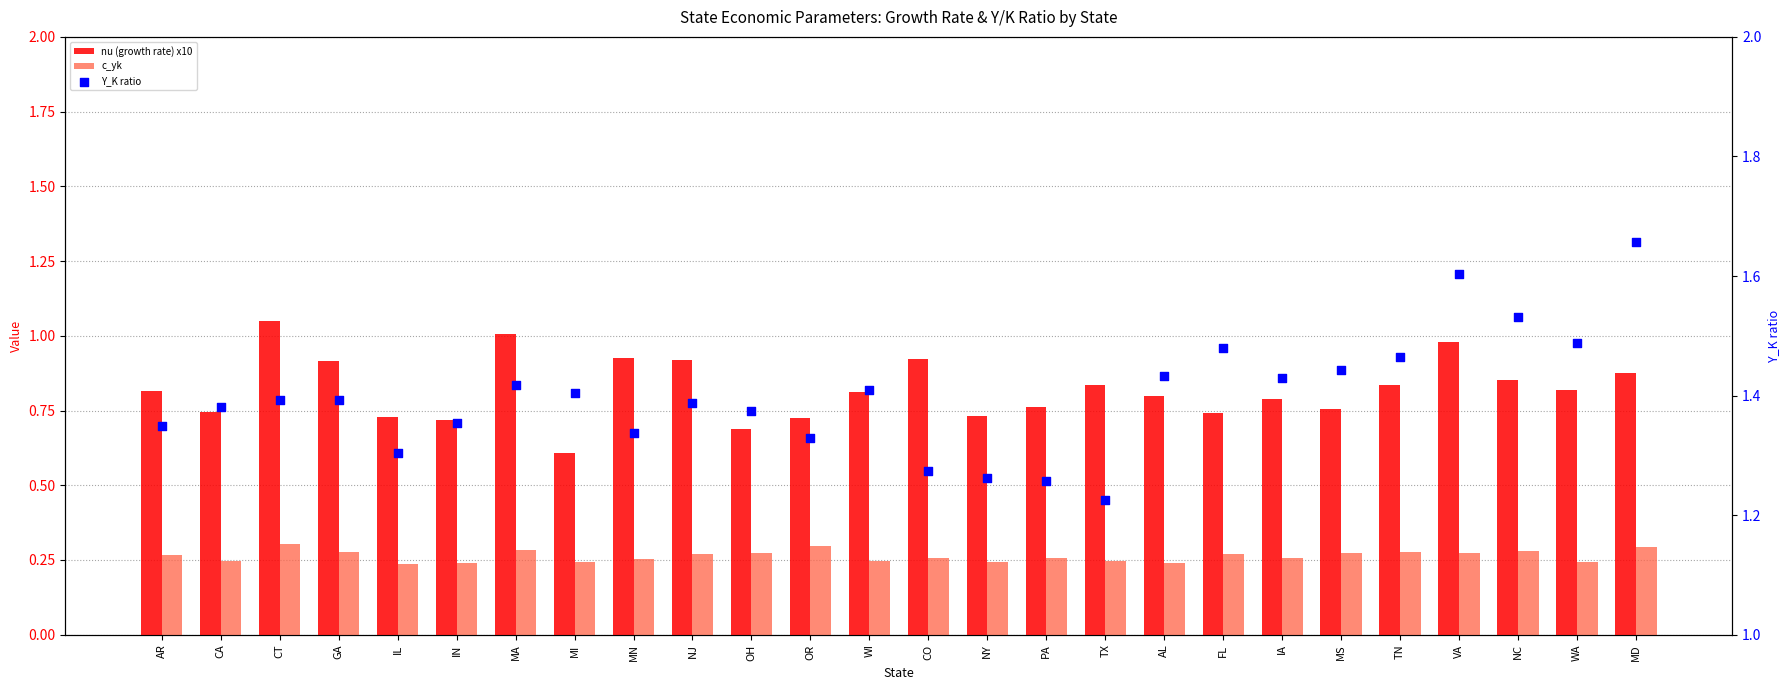

Which series reaches the maximum Y coordinate?

Y_K ratio